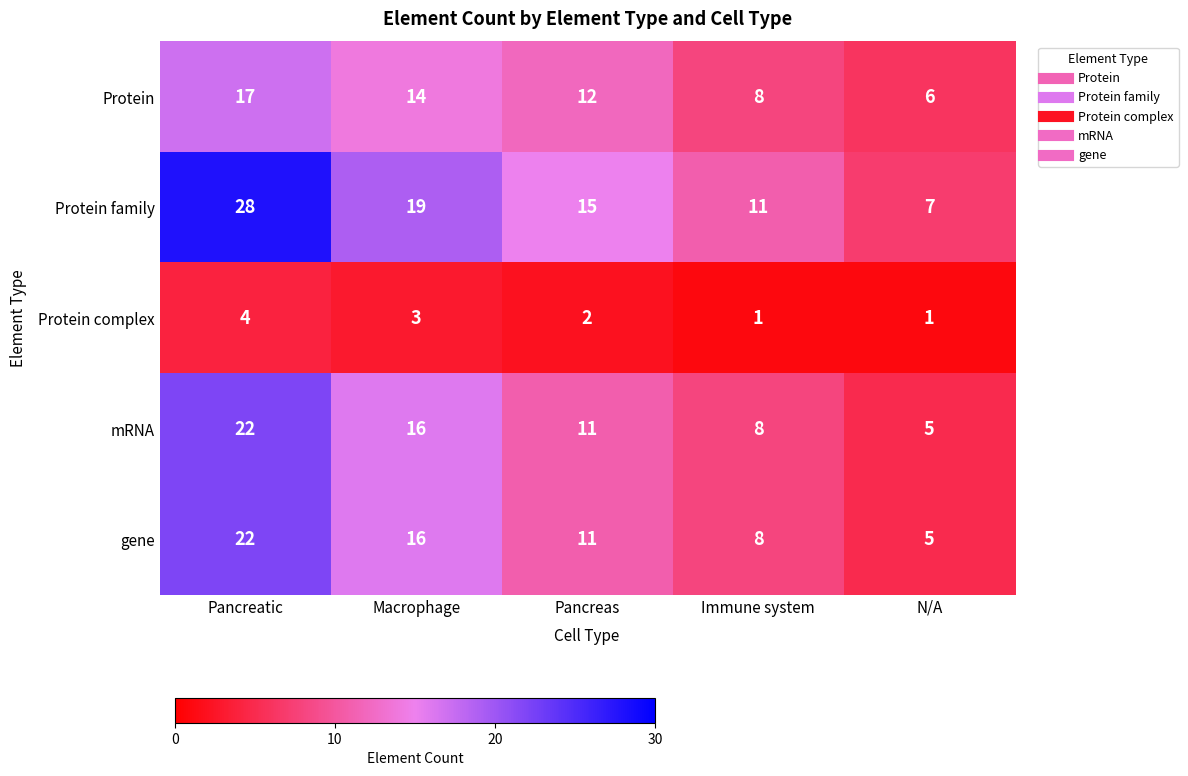

What is the difference between the Protein values at Immune system and Macrophage?

6